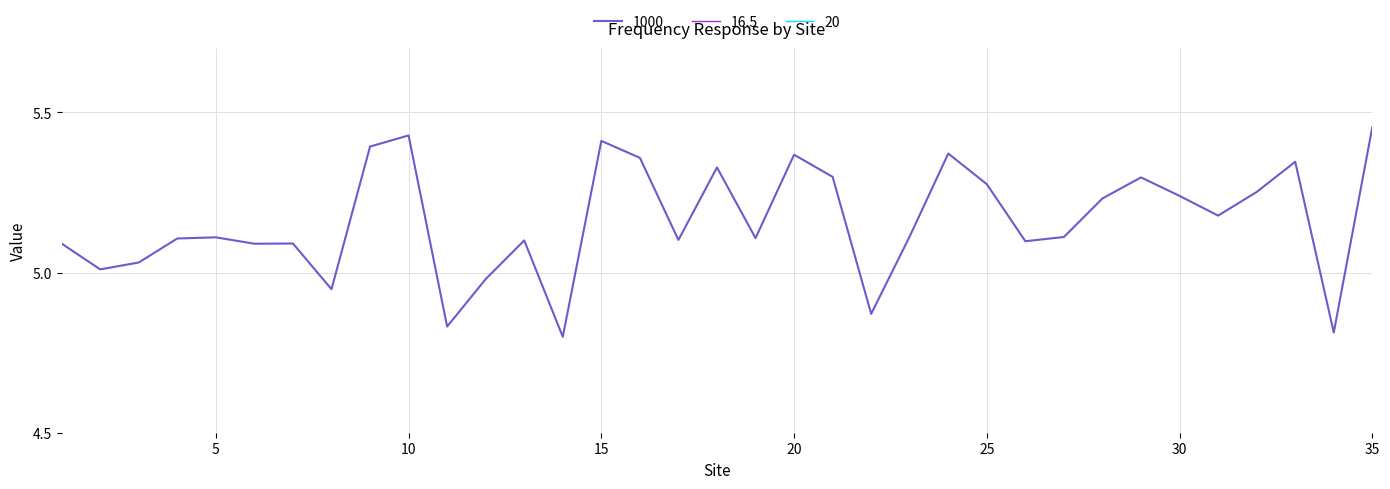

True or false: 20 and 1000 cross at least once.

False